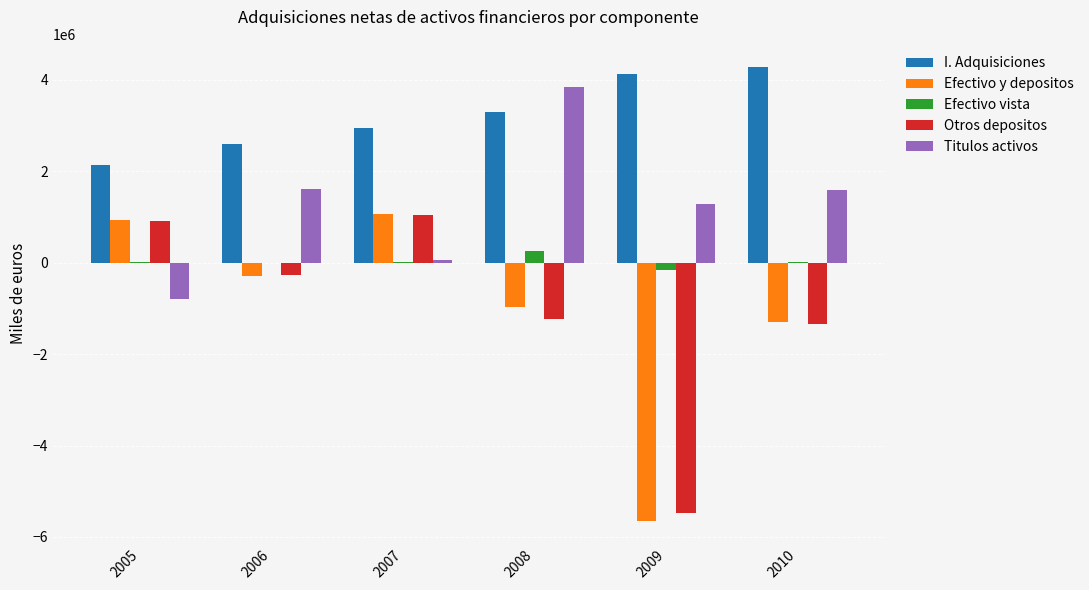

Are the bars horizontal?

No